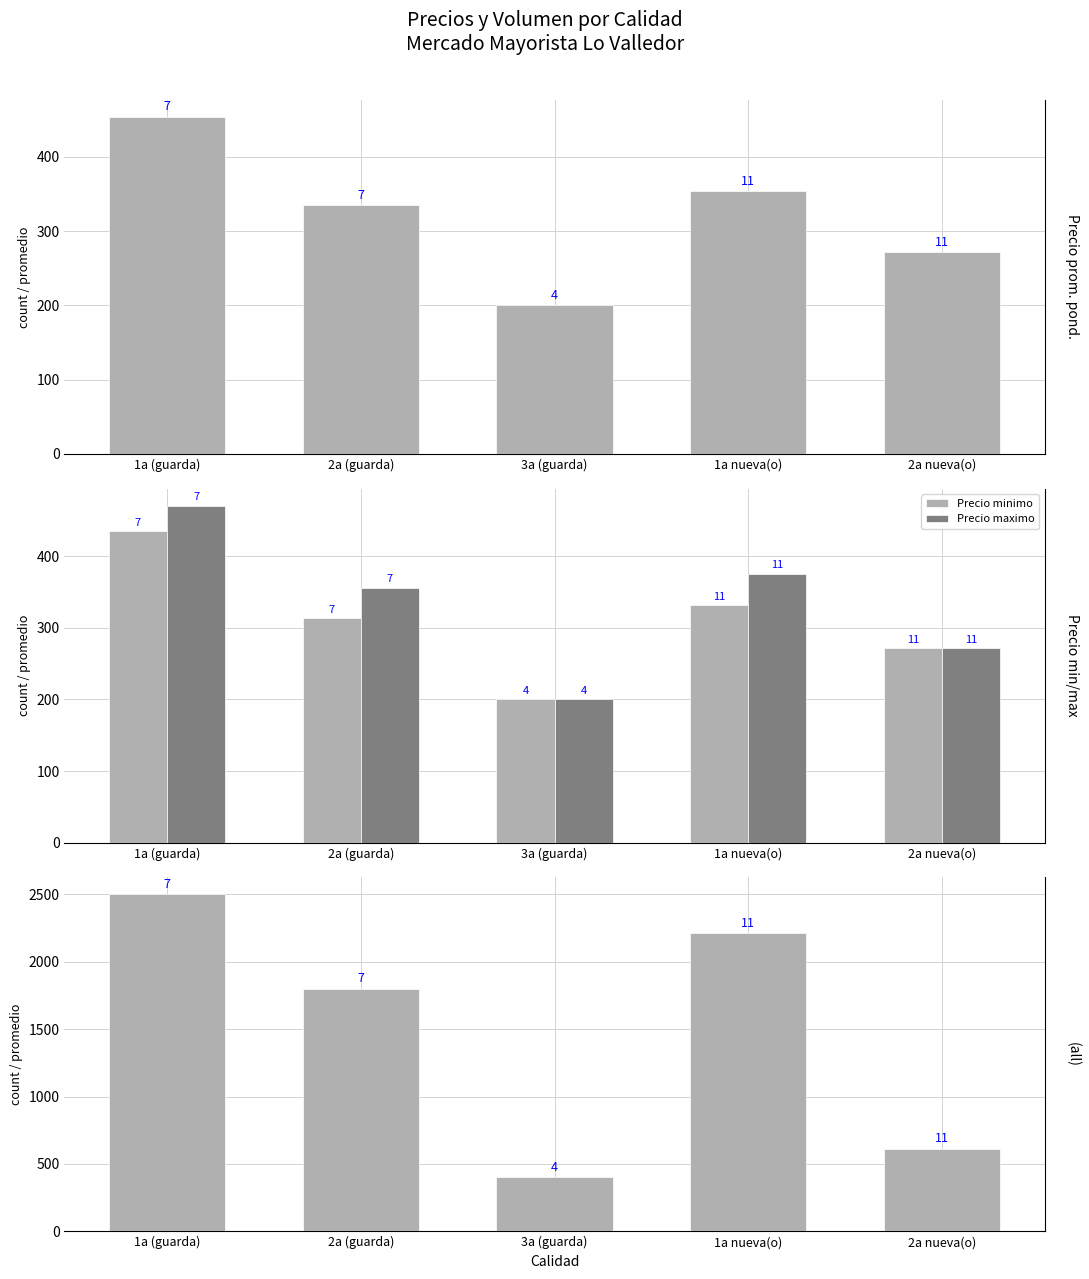

Reading right to left, what are all the values shown in this chart?

Precio promedio ponderado: 272	354	200	335	454
Precio minimo: 272	332	200	314	436
Precio maximo: 272	376	200	356	471
Volumen: 614	2214	400	1800	2500